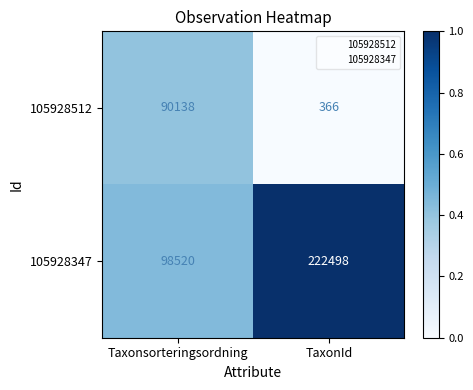

What is the sum of all 105928347 values?

321018